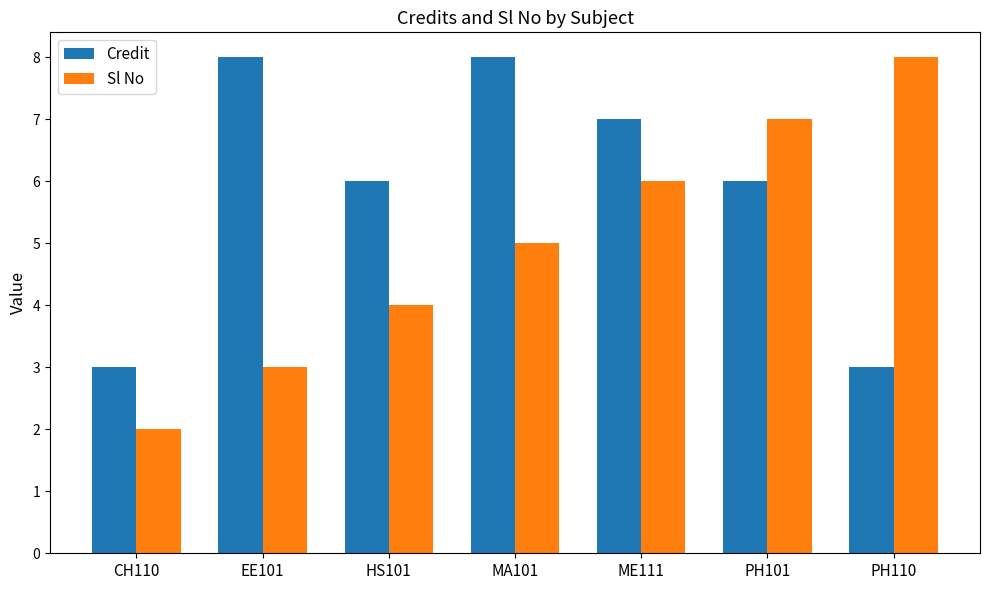

What are all the series names shown in the legend?

Credit, Sl No